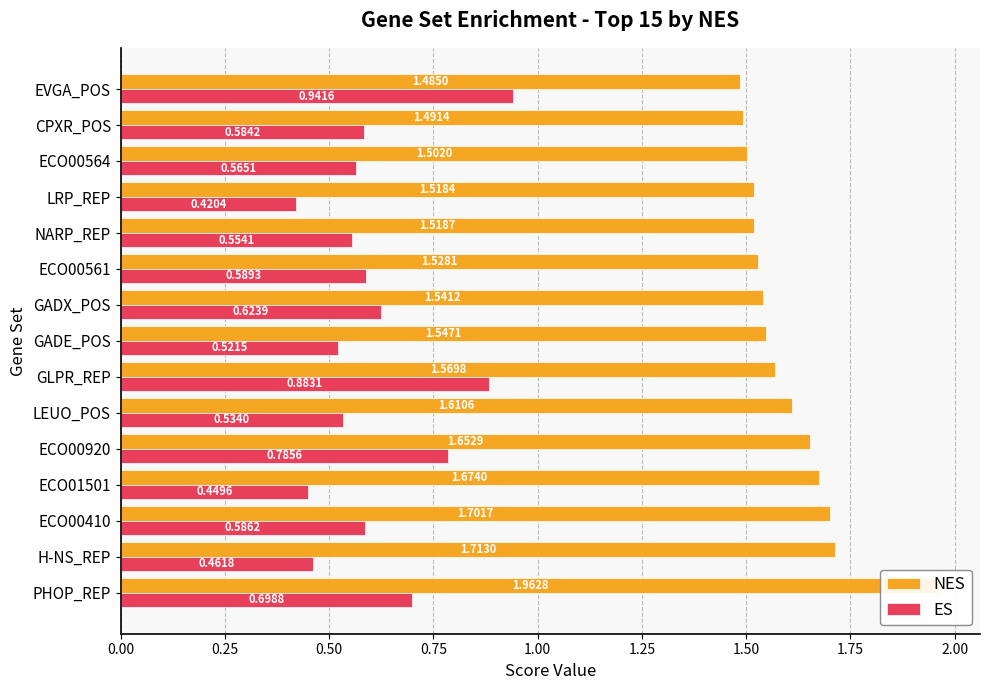

How many groups of bars are there?

15